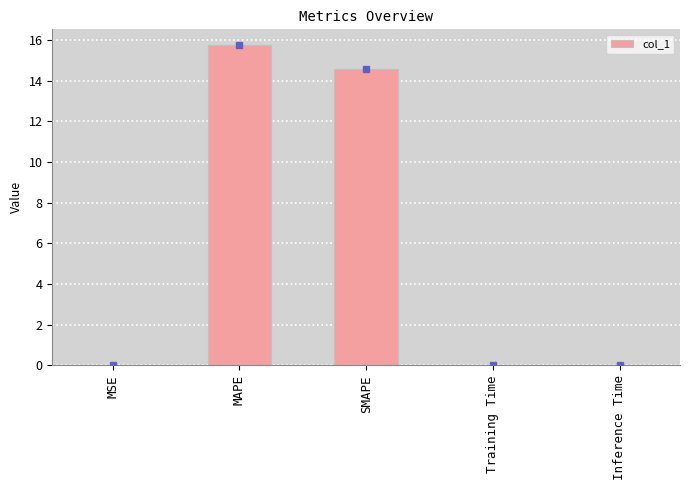

What is the sum of all values?

30.3